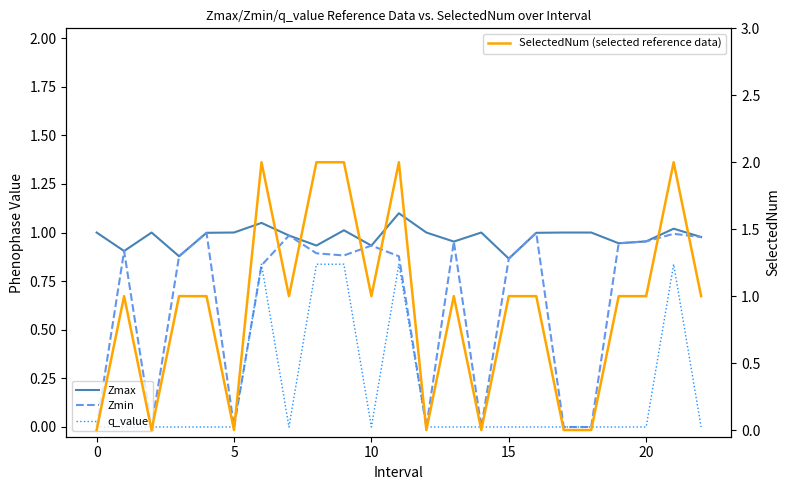

True or false: q_value has more than 1 interior local peaks.

True